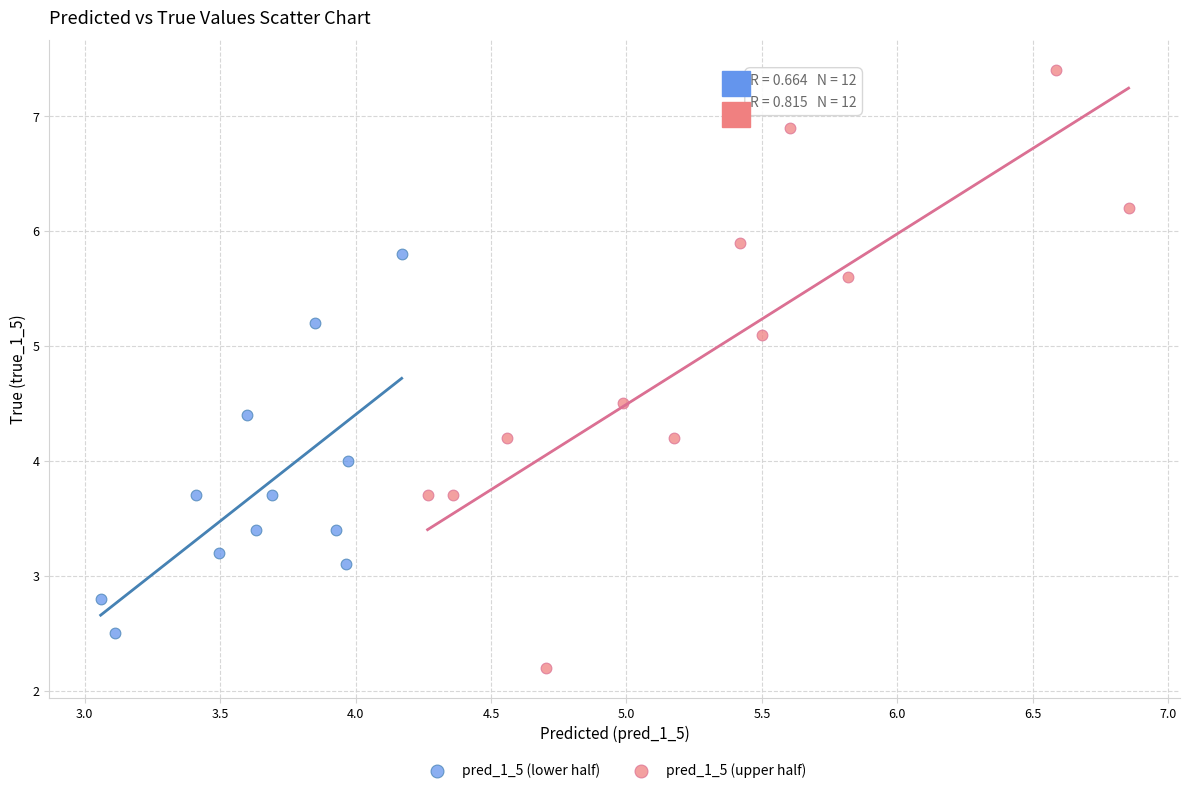

Which series contains the highest Y value?

pred_1_5 (upper half)